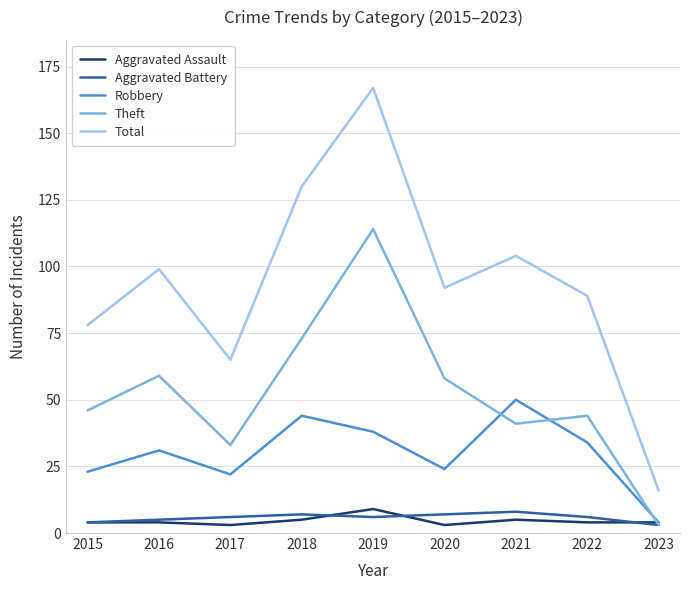

Reading left to right, transcribe all the data shown in this chart.

Aggravated Assault: 4	4	3	5	9	3	5	4	4
Aggravated Battery: 4	5	6	7	6	7	8	6	3
Robbery: 23	31	22	44	38	24	50	34	4
Theft: 46	59	33	73	114	58	41	44	3
Total: 78	99	65	130	167	92	104	89	16